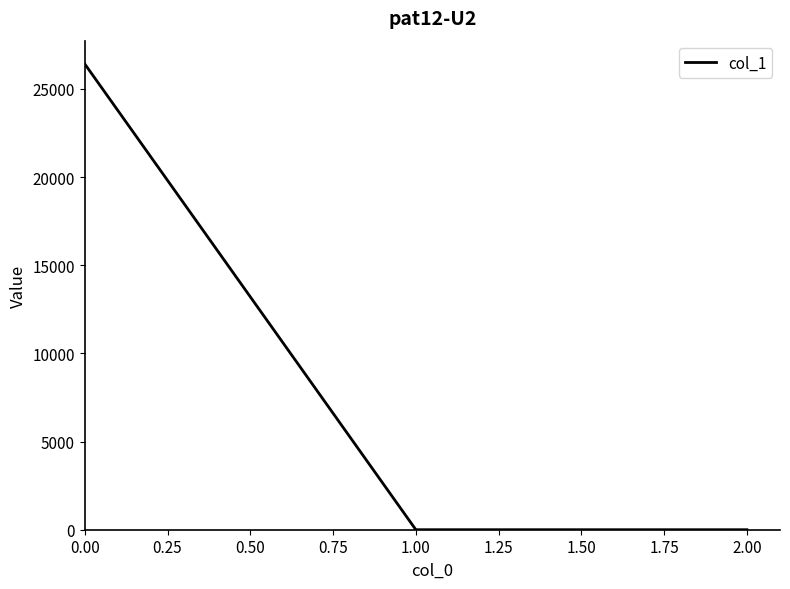

What is the greatest value displayed?

26411.8